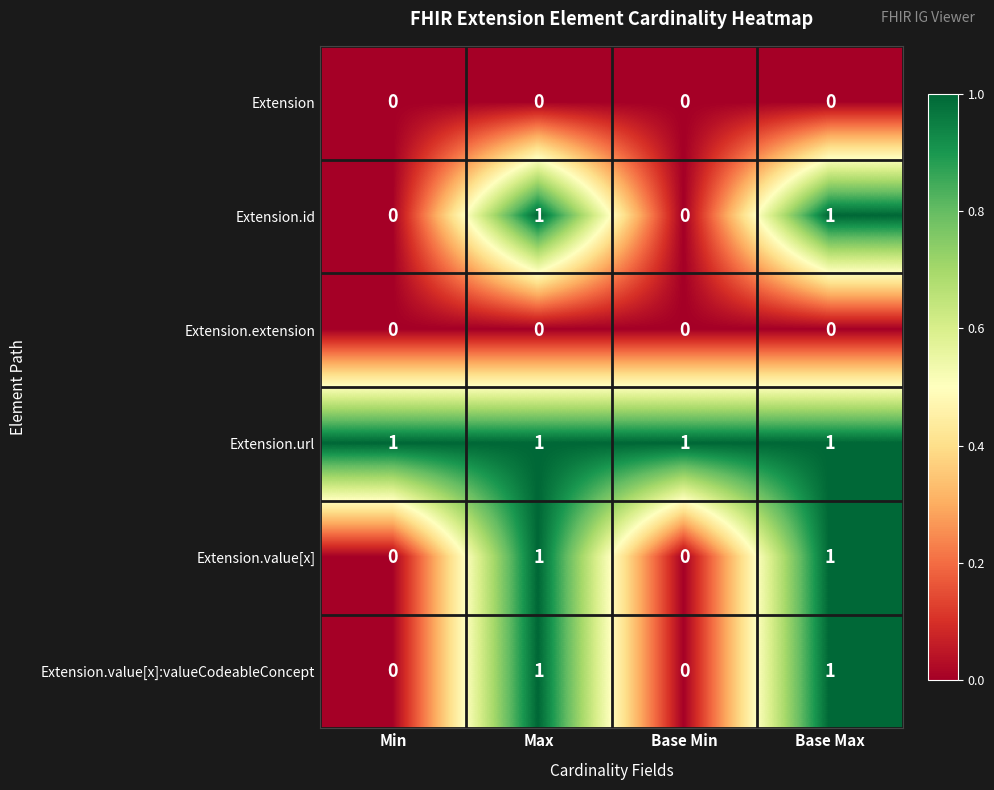

How many Extension.value[x] values are between 0 and 1?

4